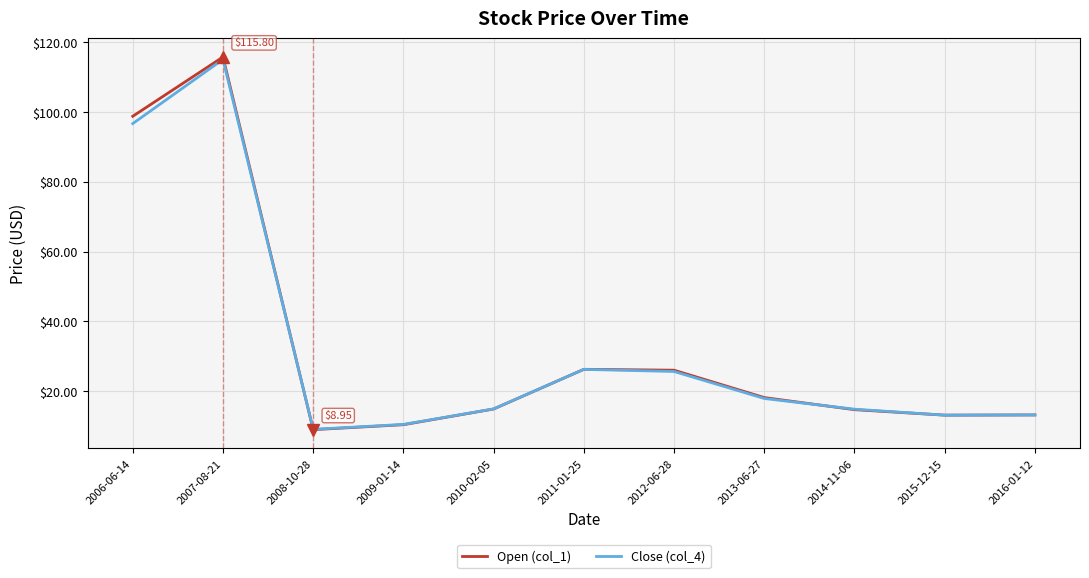

What is the label of the 9th point from the left?

2014-11-06